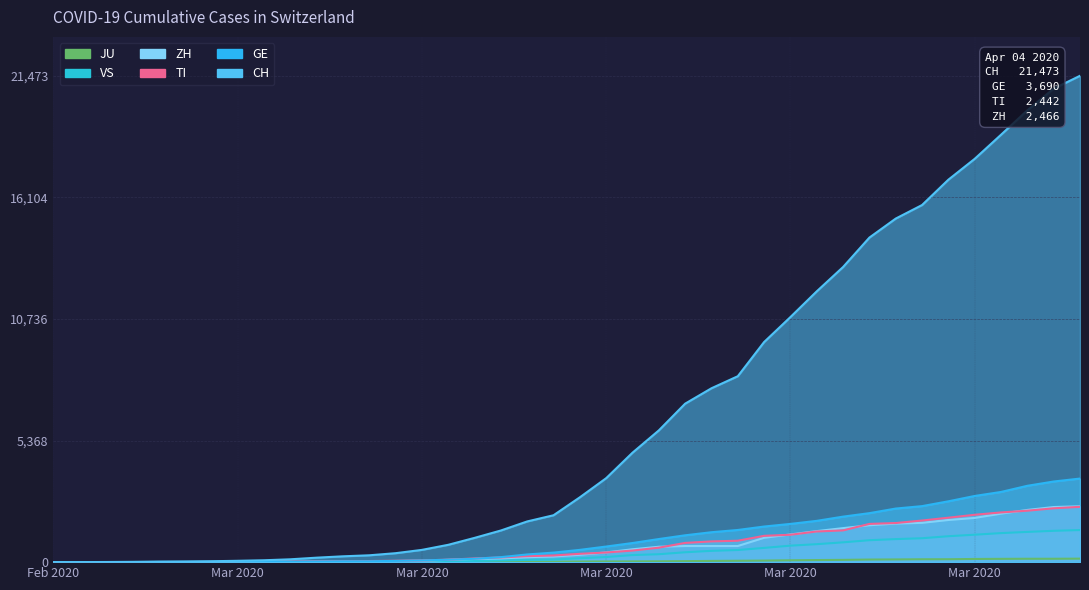

Where is JU nearest to the value 77?

Mar 2020